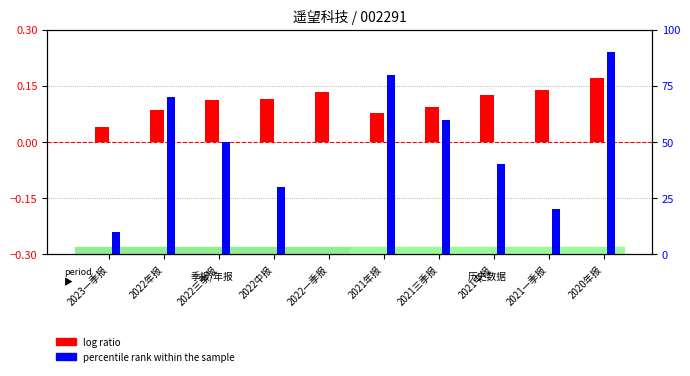

What are all the series names shown in the legend?

log ratio, percentile rank within the sample